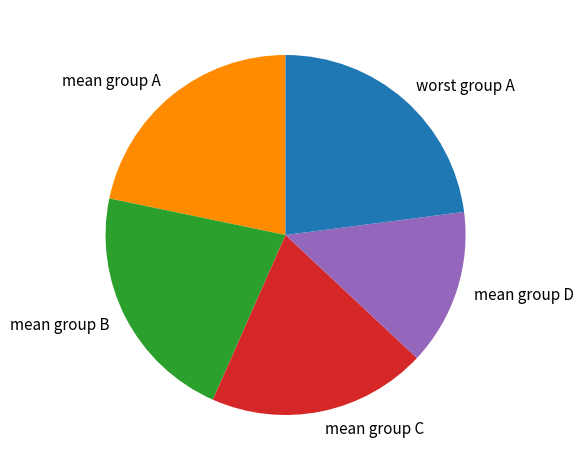

Is worst group A the majority of the pie?

No